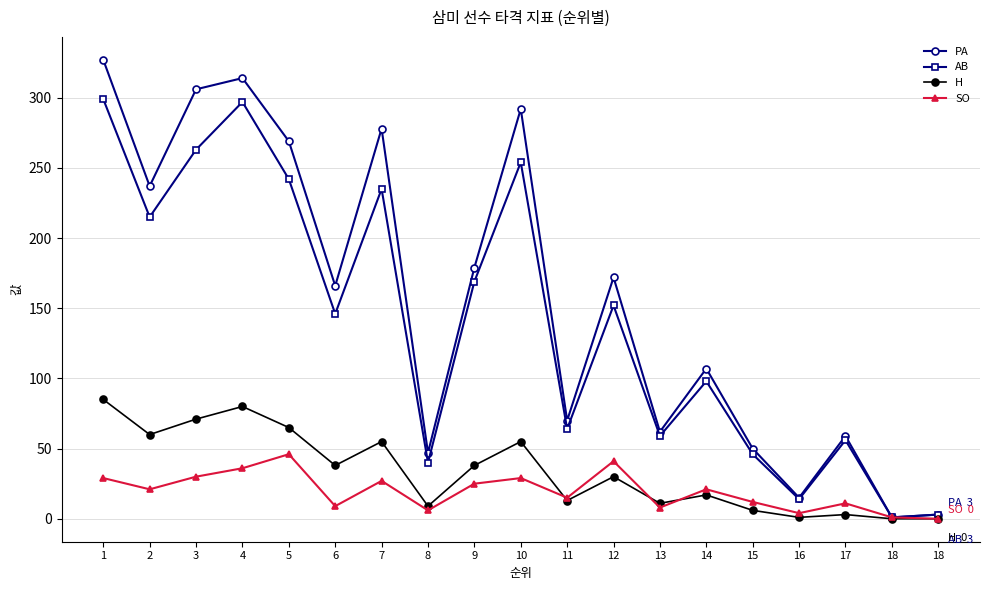

What is the difference between the SO values at 3 and 12?

11